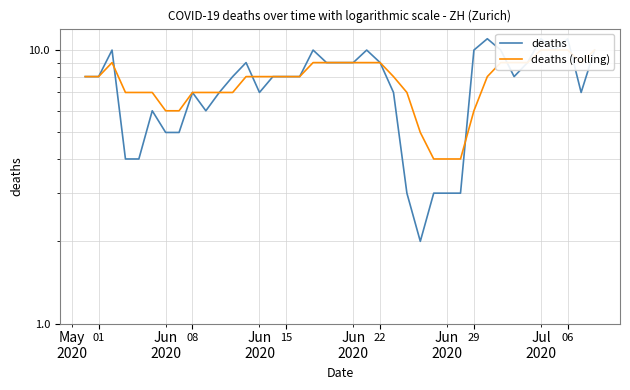

List the series in order of their overall mean, highest first.

deaths (rolling), deaths